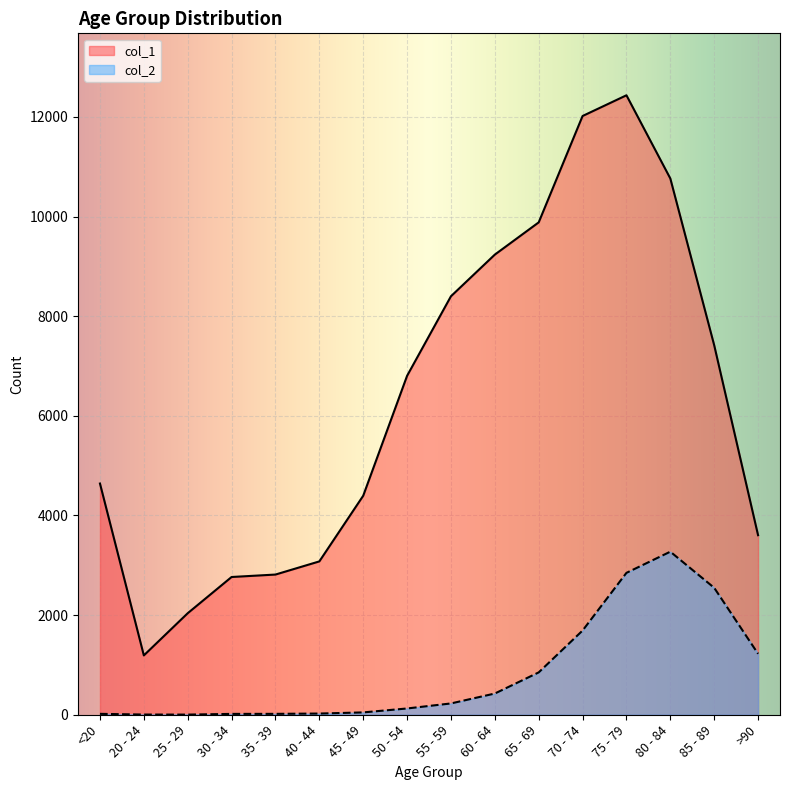

What is the total value across all series at 20 - 24?

1195